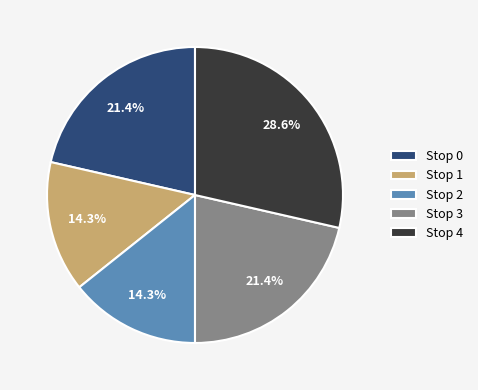

To the nearest percent, what percentage of the pie is Stop 3?

21%